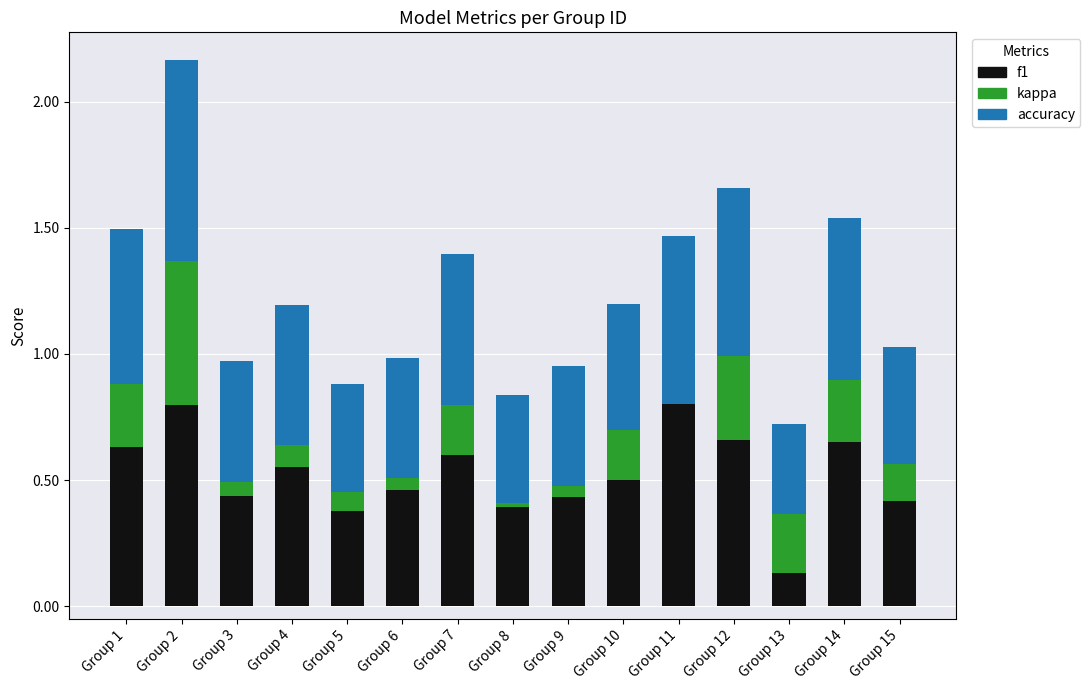

What are all the series names shown in the legend?

f1, kappa, accuracy